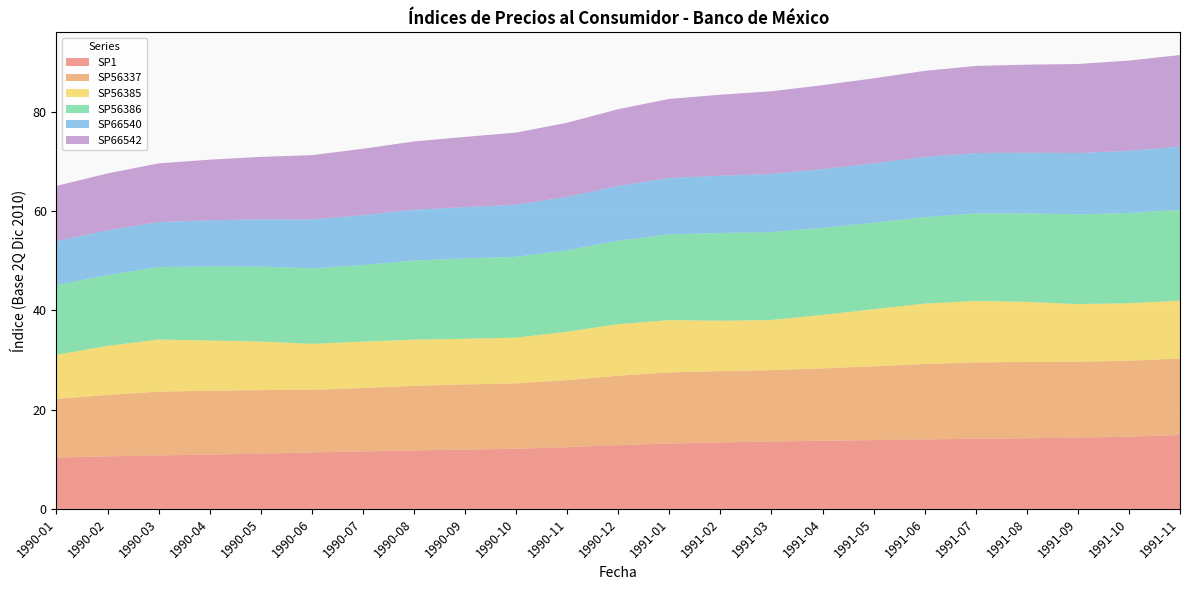

Reading left to right, extract all data points from this chart.

SP1: 10.4	10.6	10.8	10.9	11.1	11.4	11.6	11.8	11.9	12.1	12.4	12.8	13.2	13.4	13.6	13.7	13.9	14.0	14.1	14.2	14.4	14.5	14.9
SP56337: 11.8	12.4	12.8	12.9	12.8	12.6	12.8	13.0	13.1	13.2	13.5	14.0	14.3	14.4	14.4	14.6	14.9	15.2	15.4	15.4	15.3	15.3	15.4
SP56385: 8.9	9.9	10.5	10.1	9.8	9.3	9.3	9.3	9.2	9.2	9.7	10.4	10.5	10.1	10.1	10.8	11.5	12.2	12.4	12.1	11.6	11.6	11.6
SP56386: 14.0	14.3	14.6	14.9	15.1	15.2	15.4	15.9	16.2	16.3	16.4	16.8	17.3	17.7	17.7	17.5	17.4	17.4	17.6	17.8	18.1	18.2	18.3
SP66540: 8.9	9.0	9.1	9.3	9.5	9.8	10.1	10.2	10.3	10.5	10.7	11.1	11.4	11.5	11.7	11.8	11.9	12.1	12.2	12.2	12.3	12.5	12.8
SP66542: 11.1	11.5	11.8	12.2	12.6	13.0	13.4	13.8	14.1	14.5	14.9	15.4	15.9	16.3	16.6	16.9	17.1	17.3	17.5	17.7	17.9	18.2	18.4